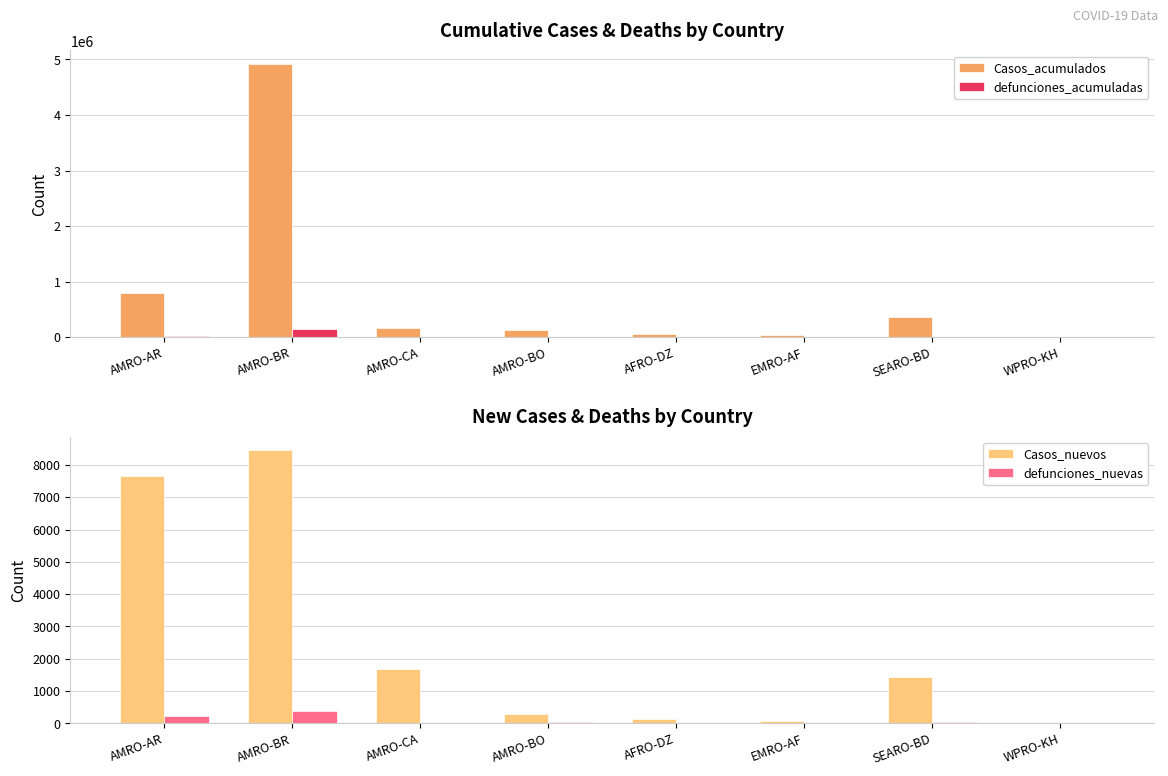

What is the label of the 4th bar from the right?

AFRO-DZ